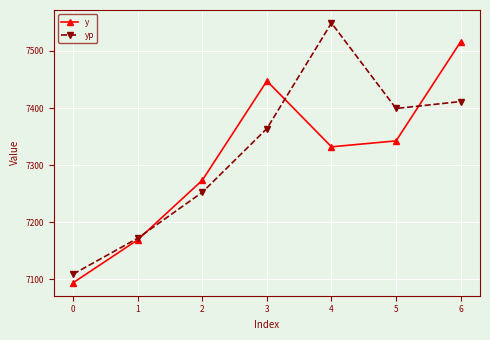

The value of yp at 6 is 7411.3. True or false?

True